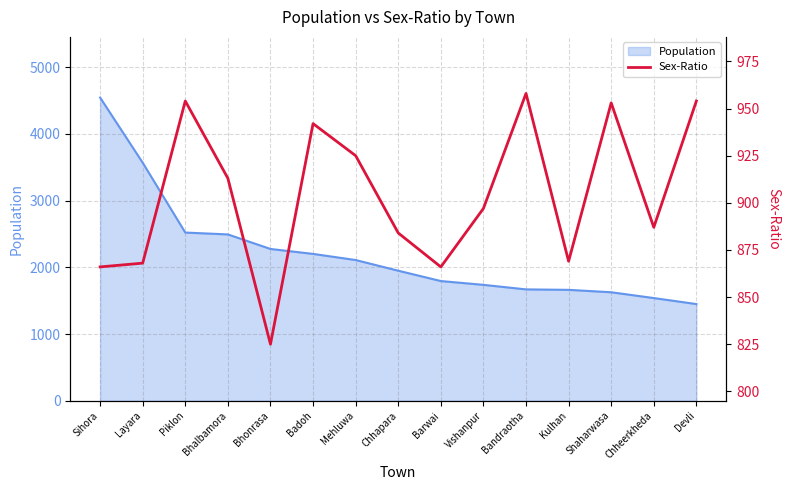

Which has a higher value, Vishanpur or Chheerkheda?

Vishanpur